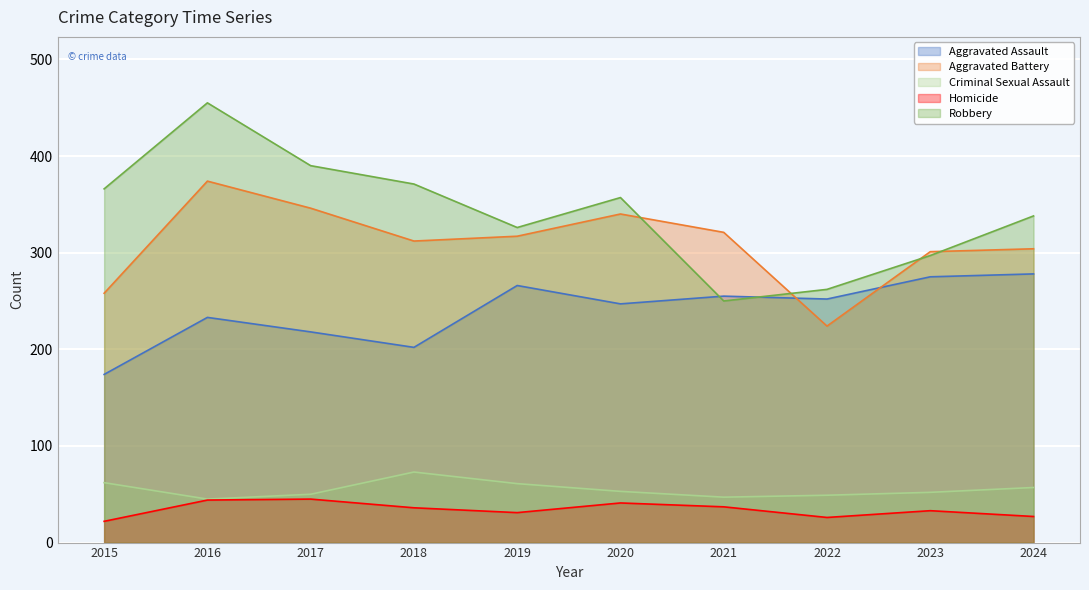

Where does the Homicide series first go above 36?

2016